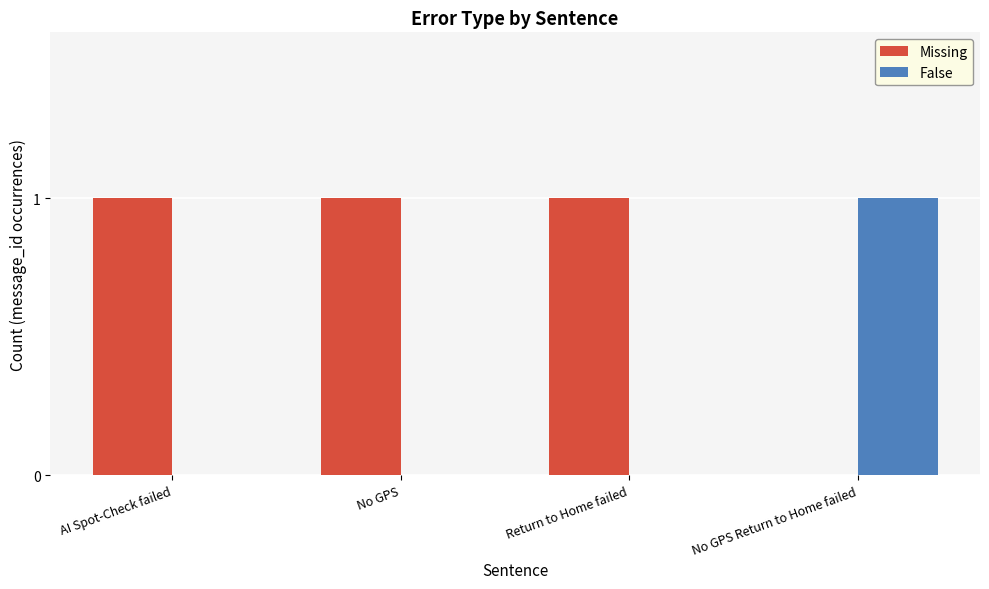

Which series has the largest total across all categories?

Missing